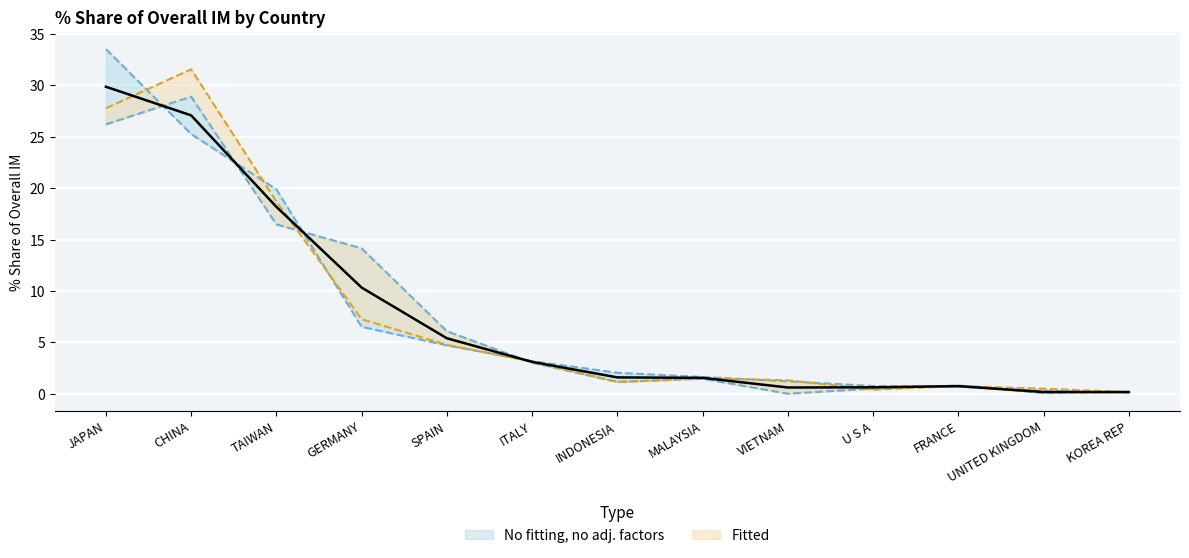

Is the value of 201908_% Share at UNITED KINGDOM greater than the value of 201812_% Share at CHINA?

No